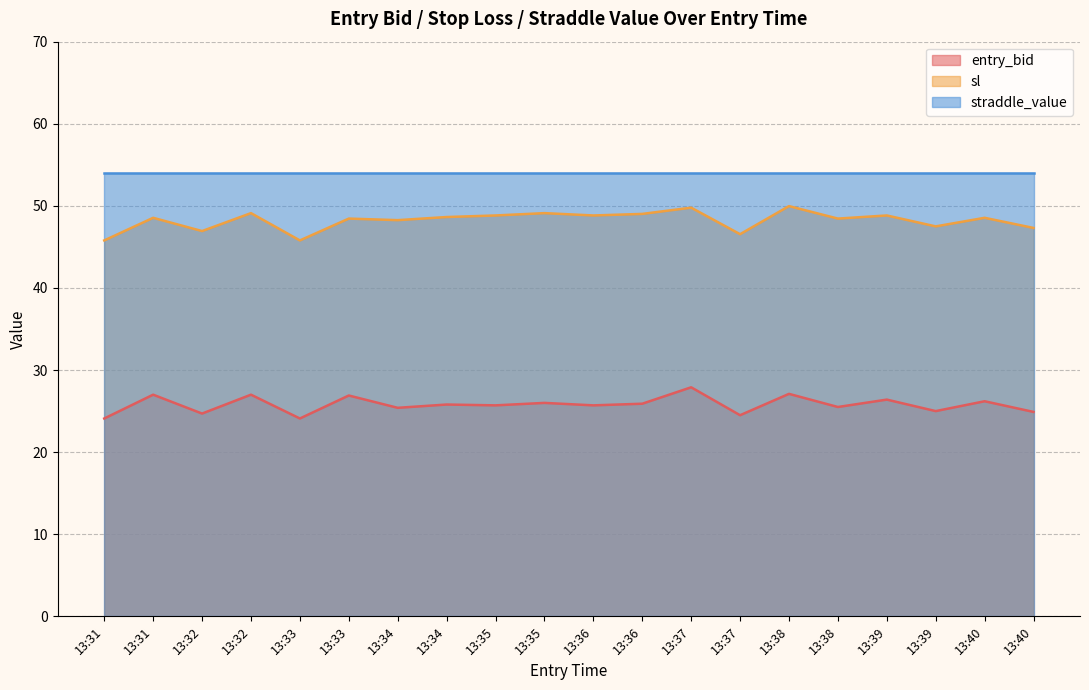

Does the chart display data point markers on the line(s)?

No